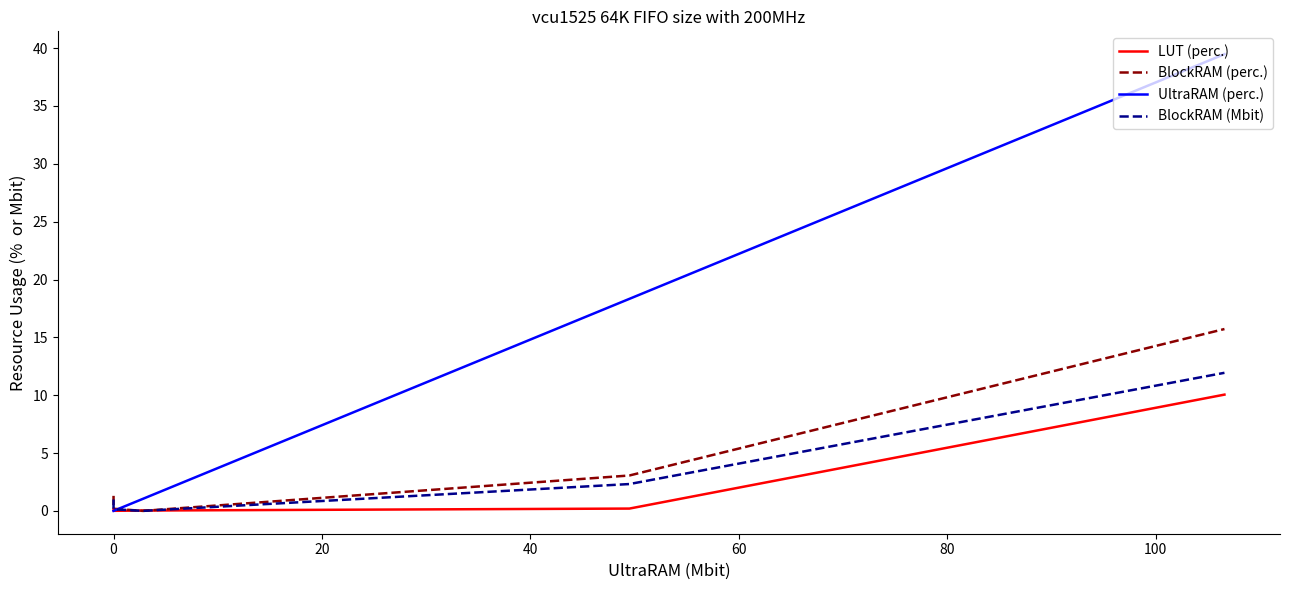

What is the value of the LUT (perc.) point at the 5th from the left?

10.1